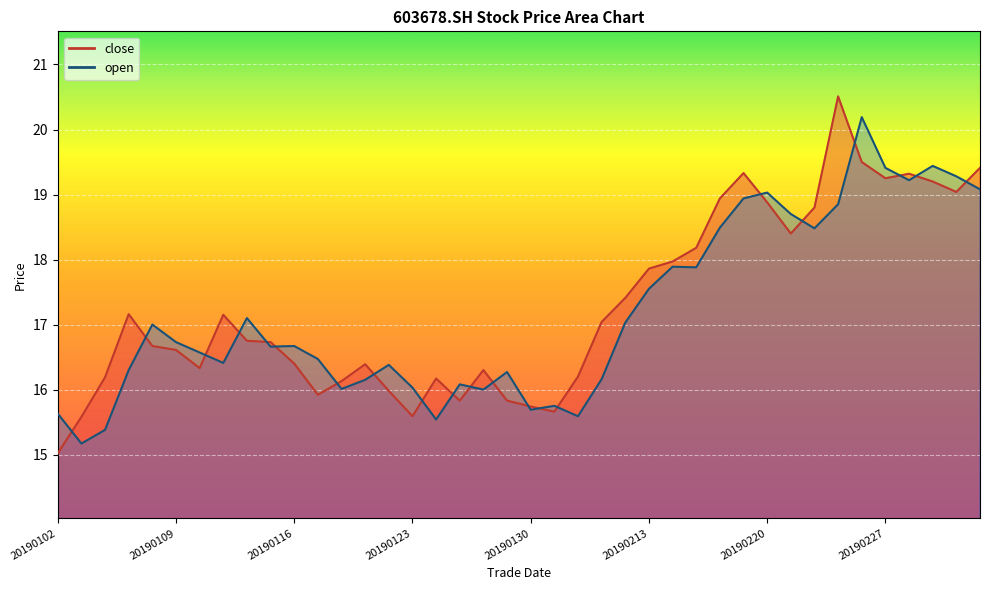

What are all the series names shown in the legend?

close, open